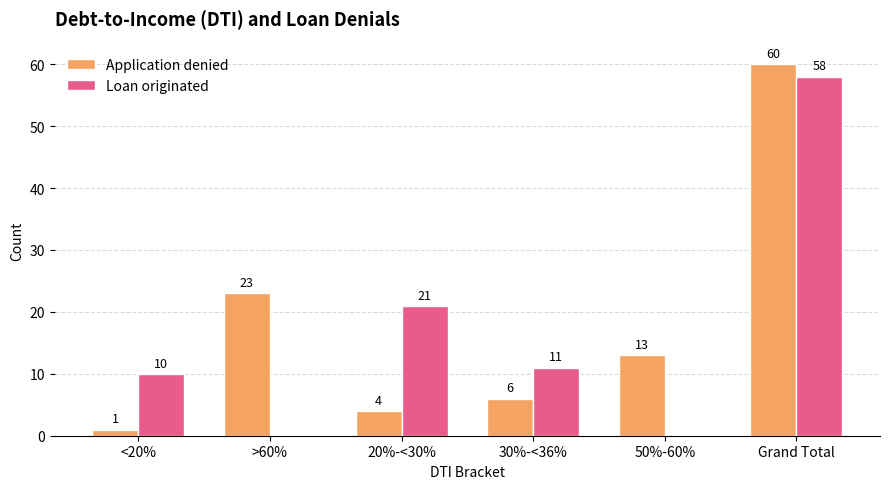

Which category has the highest value across all series?

Grand Total